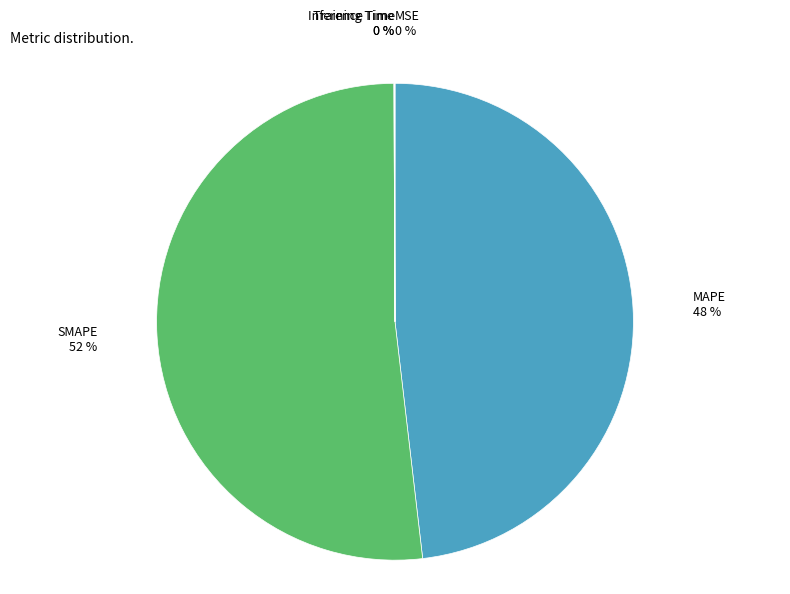

What is the largest slice in the pie chart?

SMAPE